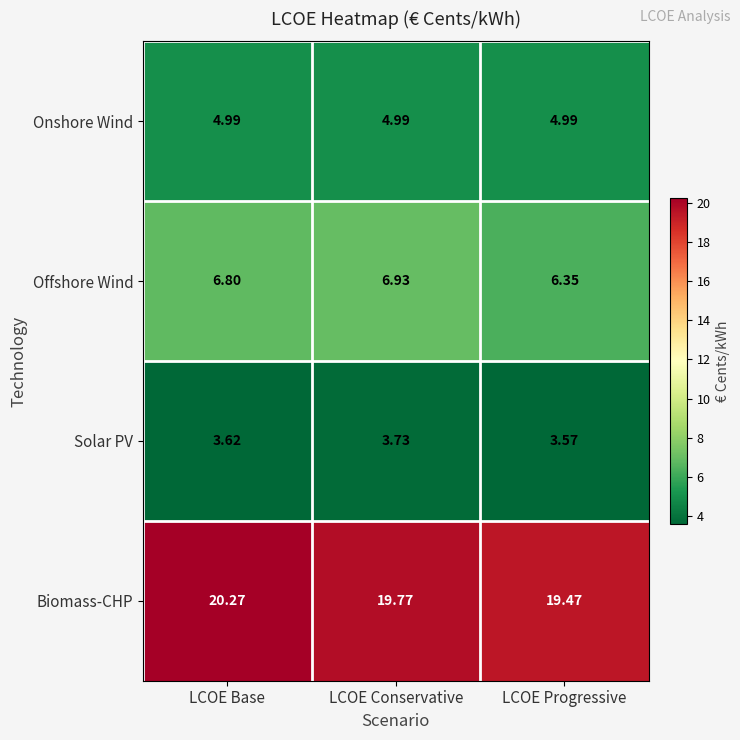

Count the number of categories in the chart.

3